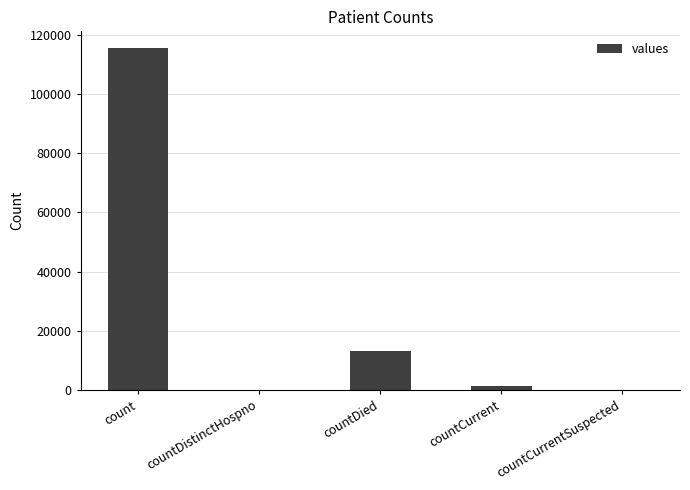

What is the sum of all values?

130105